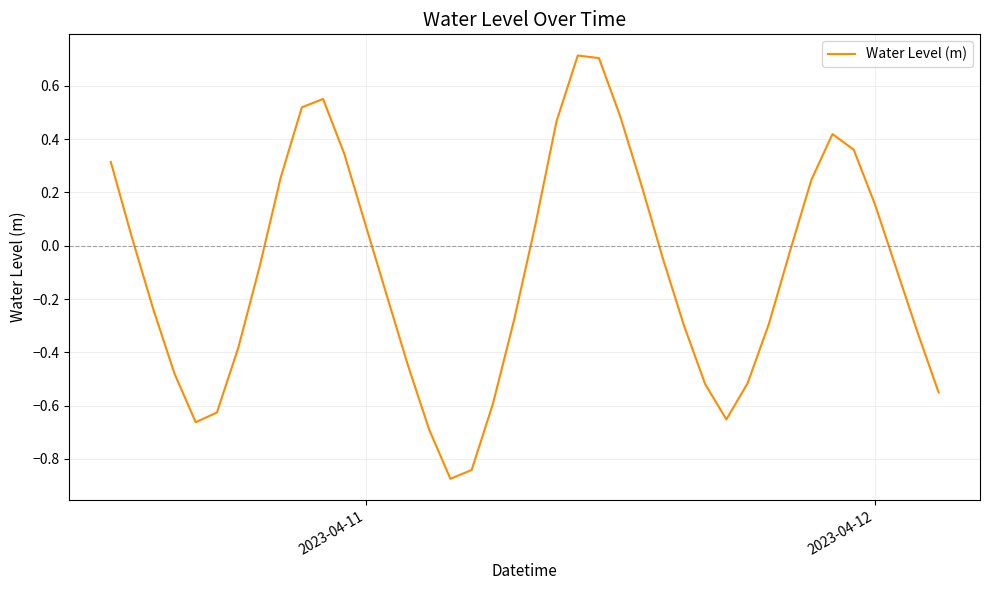

What is the difference between the maximum and minimum values?

1.6